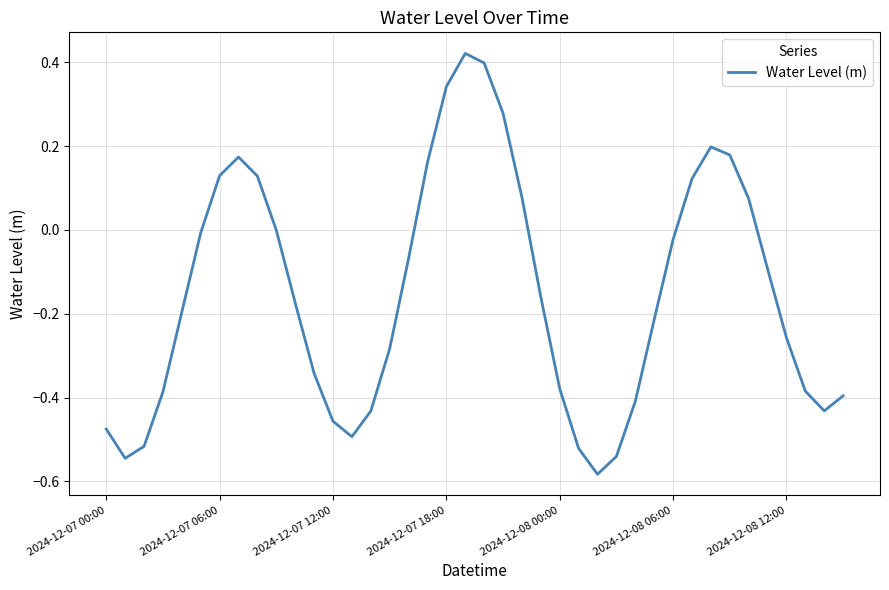

What is the sum of all values?

-6.1